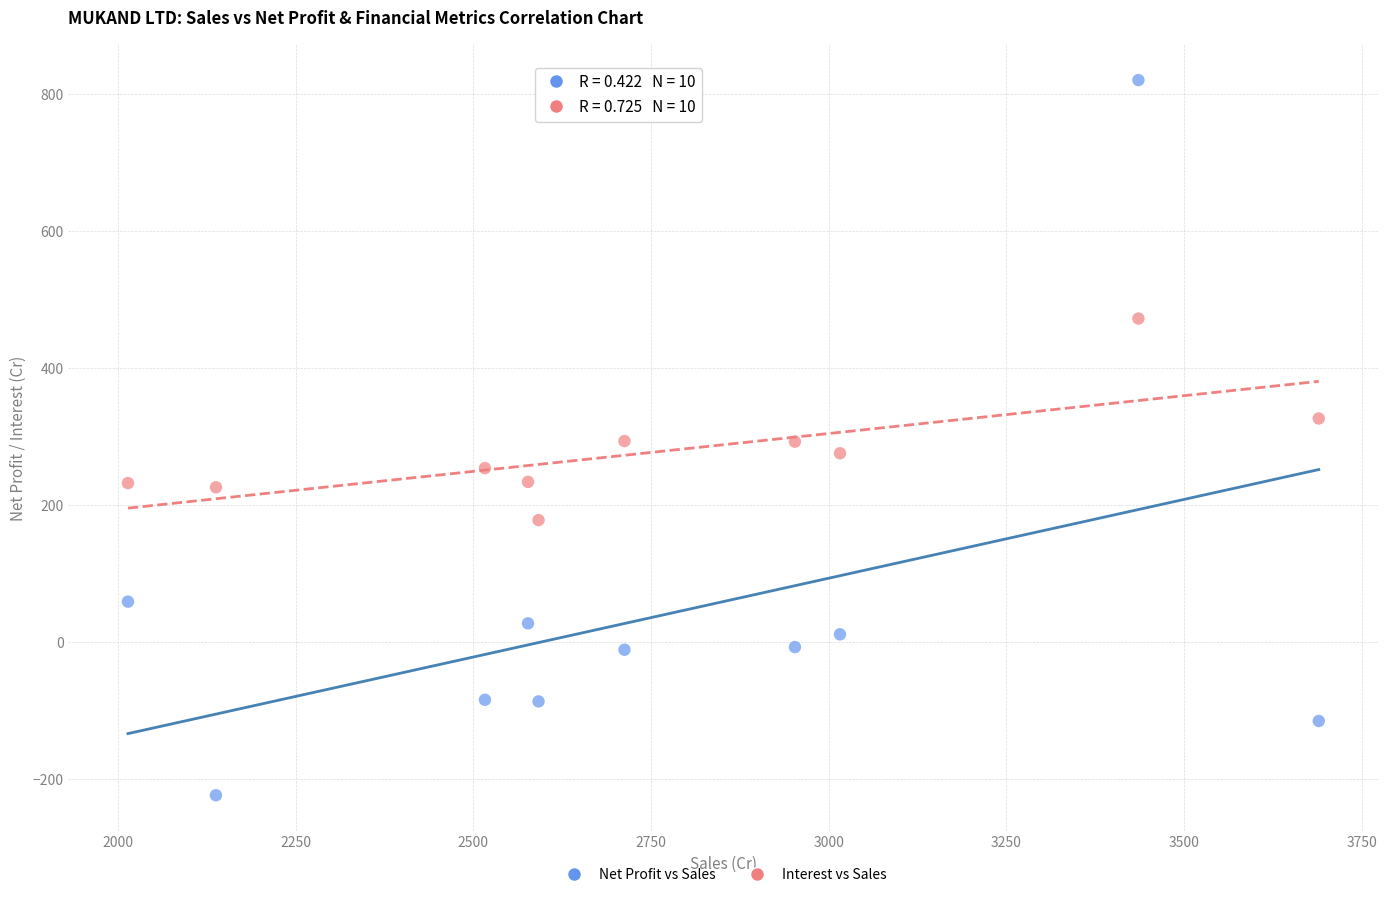

Which series contains the lowest Y value?

Net Profit vs Sales